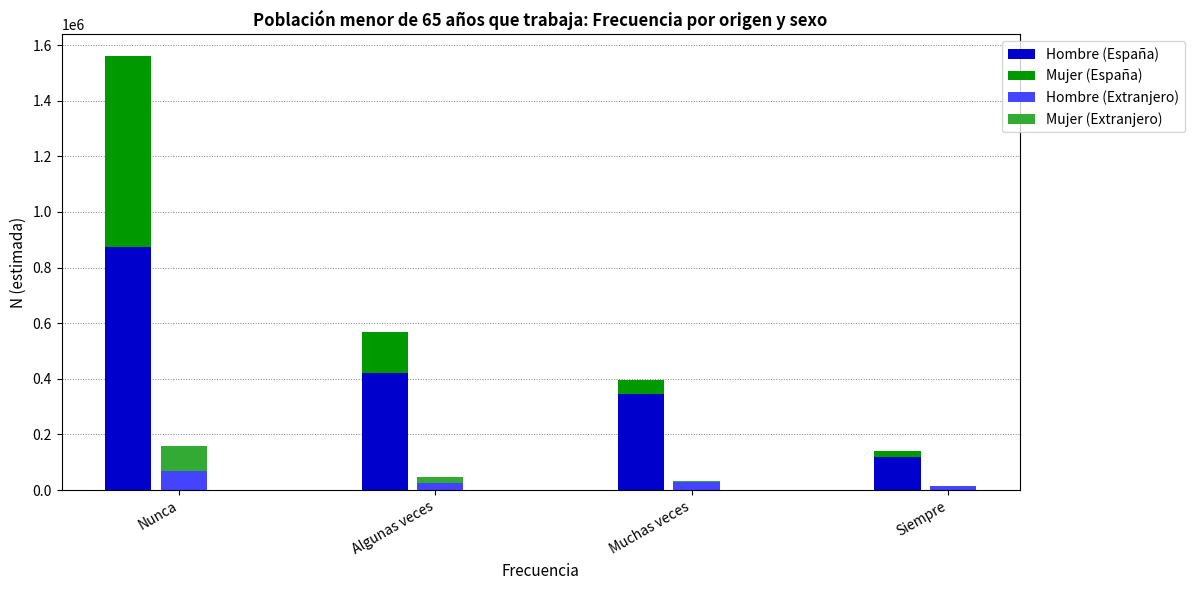

What is the average value of the Mujer (España) series?

226922